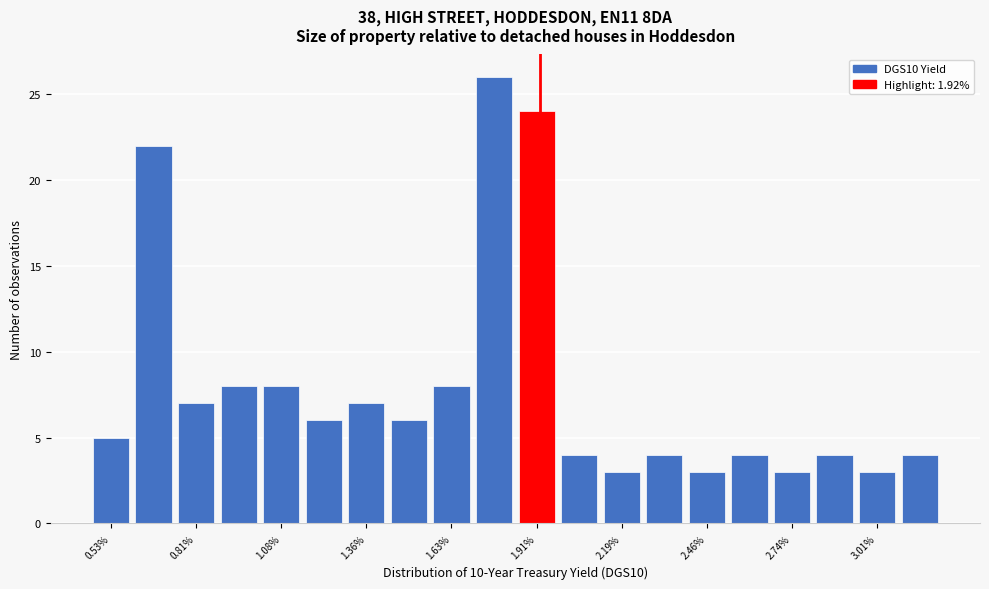

Around what value on the x-axis is the tallest bar? Give the approximate position of its centre, as read against the axis.

1.75